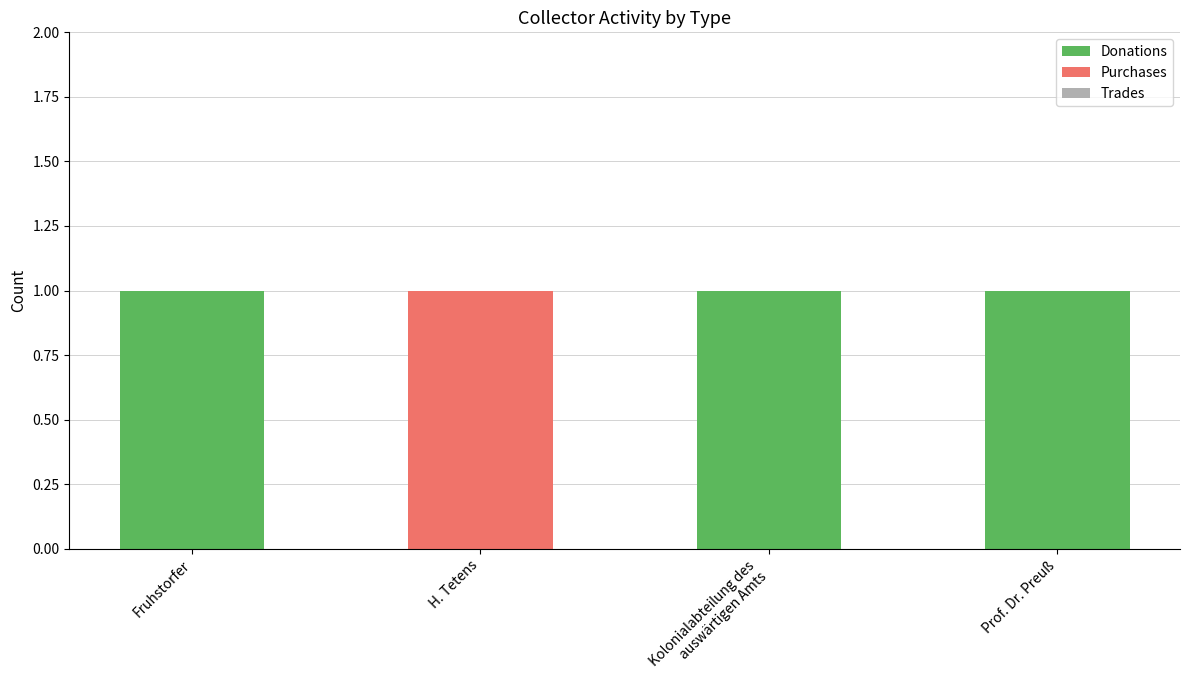

The Donations series shows 0 at H. Tetens. True or false?

True